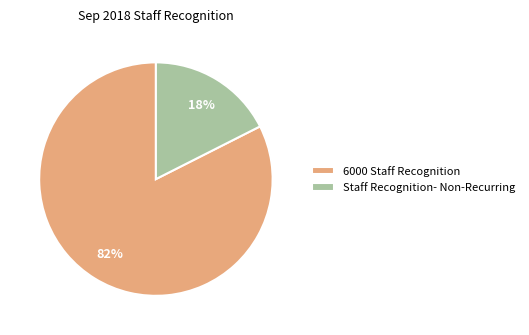

To the nearest percent, what is the combined percentage of 6000 Staff Recognition and Staff Recognition- Non-Recurring?

100%